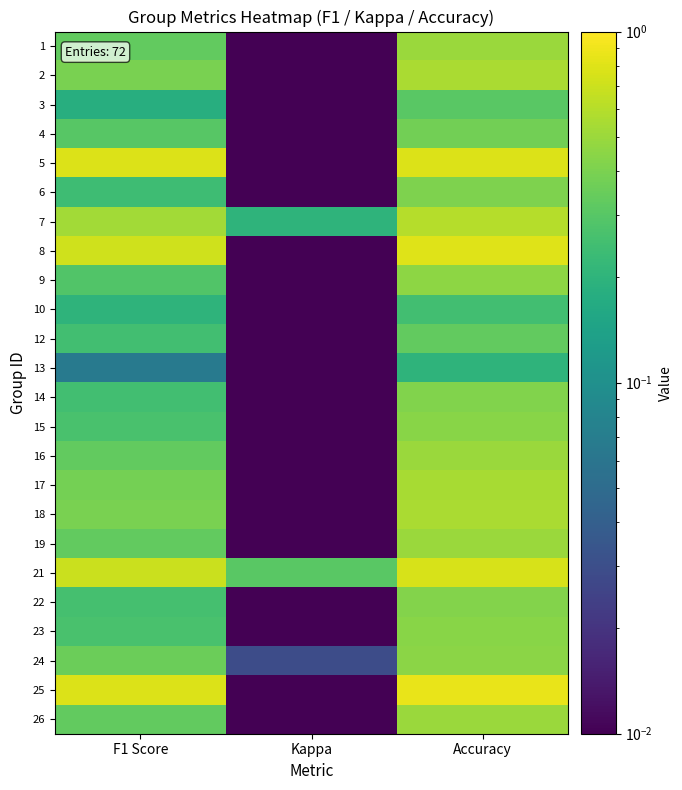

What is the spread (max minus min) of values at F1 Score?

0.7